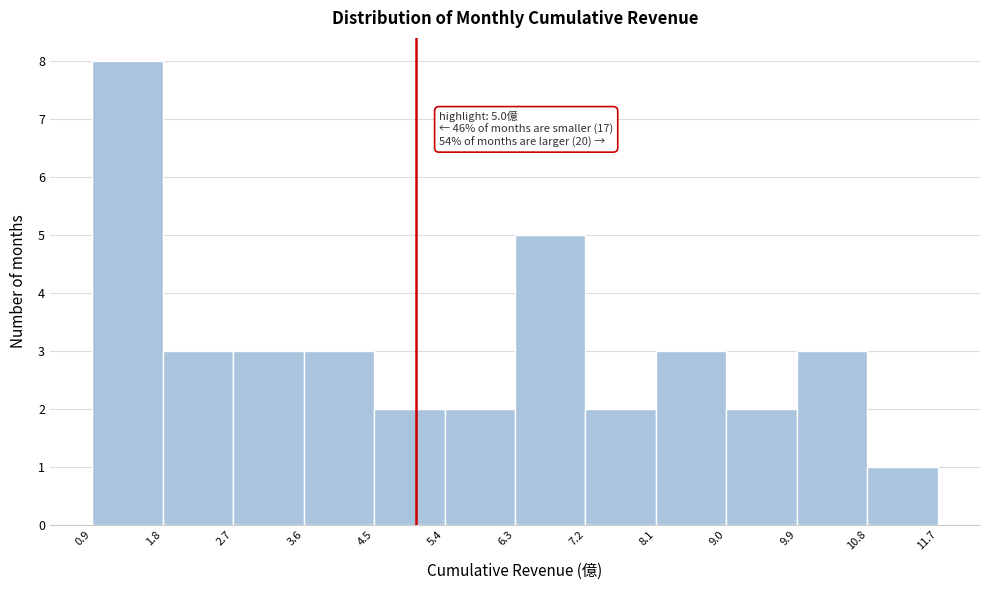

Which range on the x-axis has the tallest bar?

0.9 to 1.8